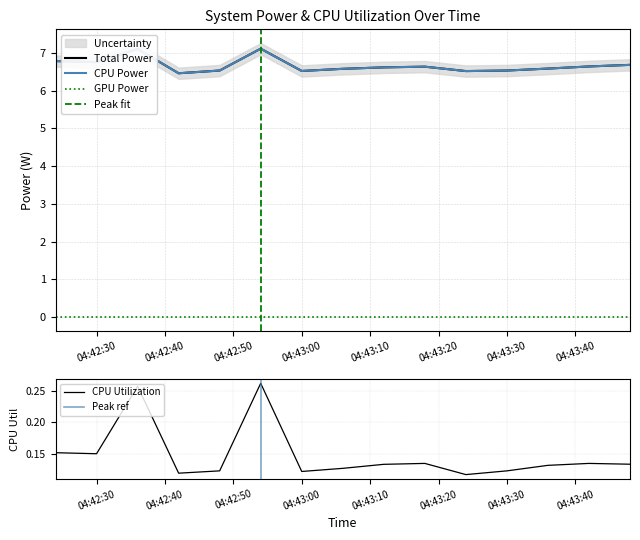

At how many categories does at least one series exceed 4?

15